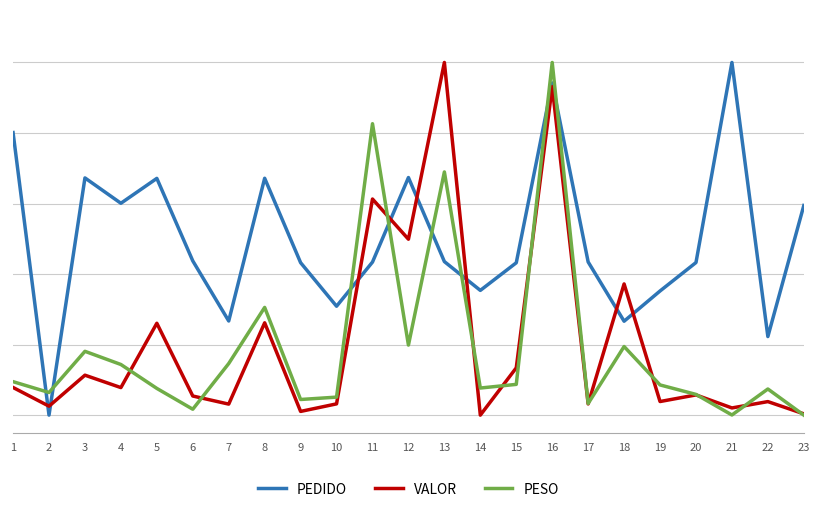

What is the sum of the PESO values at 23 and 19?

0.1